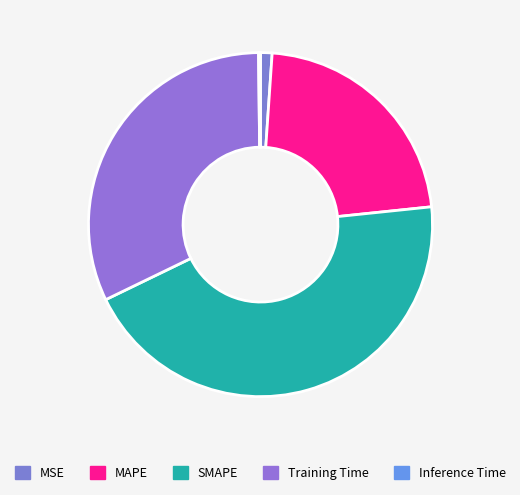

How much of the chart is everything except Inference Time?

99.8%